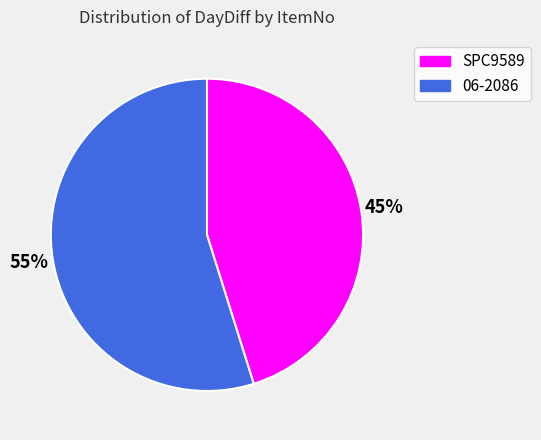

How many segments does this pie chart have?

2